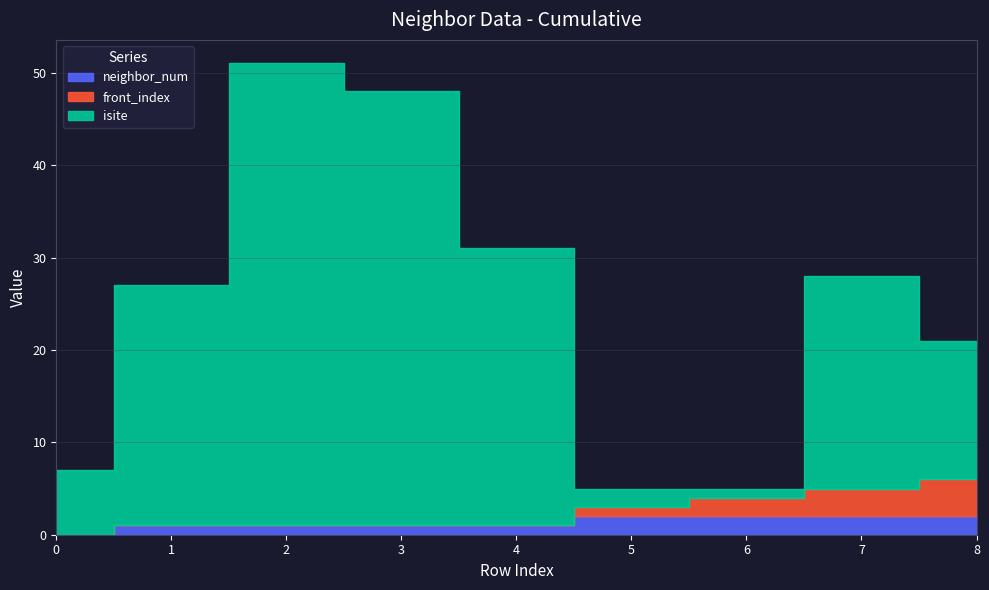

Reading left to right, what are all the values shown in this chart?

isite: 7	26	50	47	30	2	1	23	15
neighbor_num: 0	1	1	1	1	2	2	2	2
front_index: 0	0	0	0	0	1	2	3	4